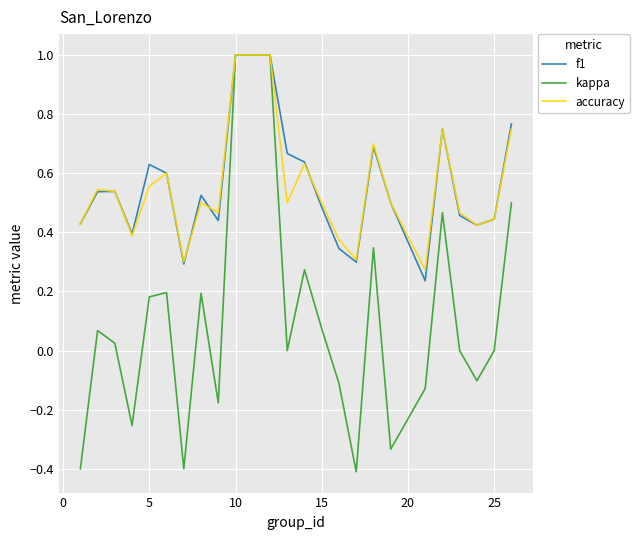

What is the highest value of the f1 series?

1.0